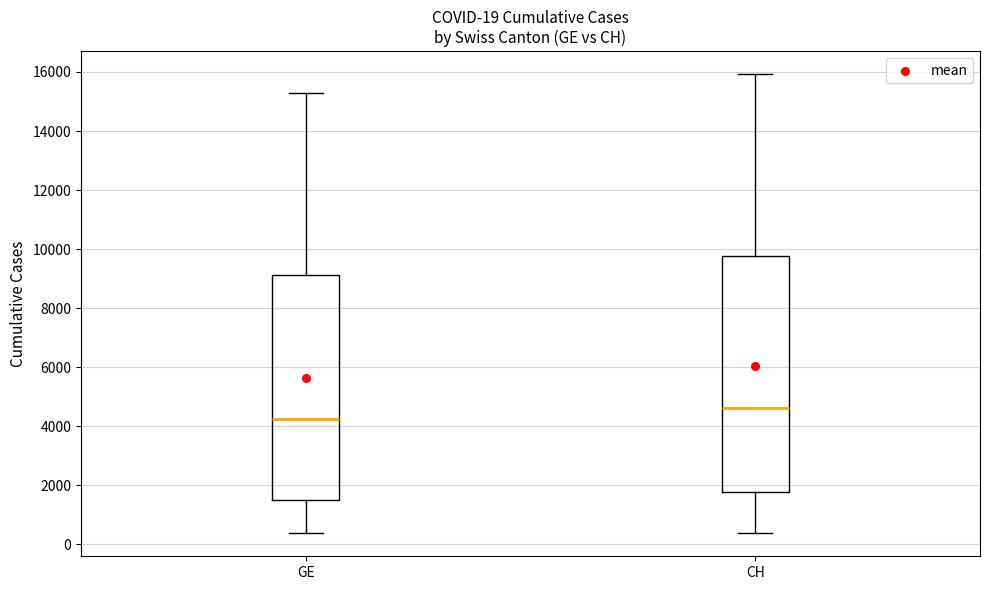

Comparing the boxes themselves (not the whiskers), which one is the tallest?

CH